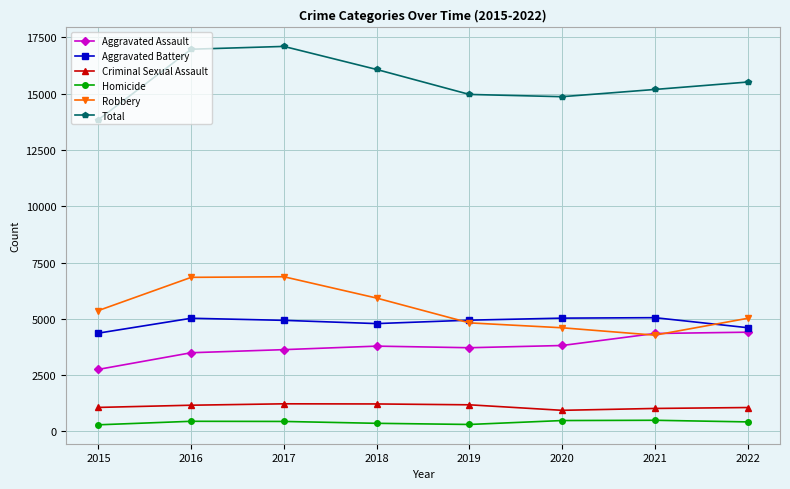

Which series changed the most between 2015 and 2016?

Total